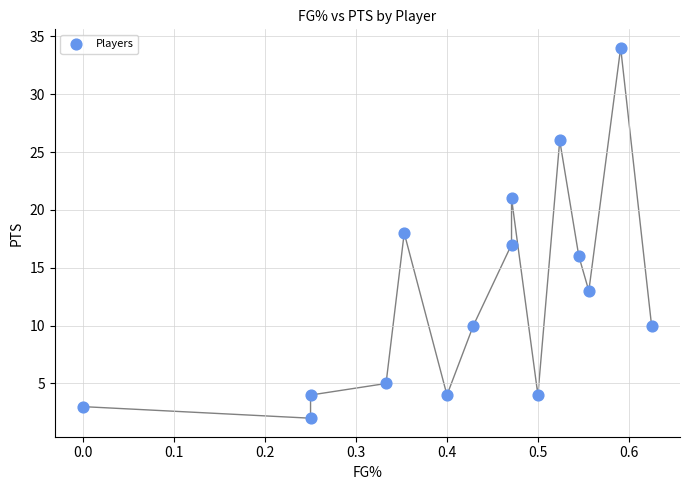

What is the range of Y values (max minus min)?

32